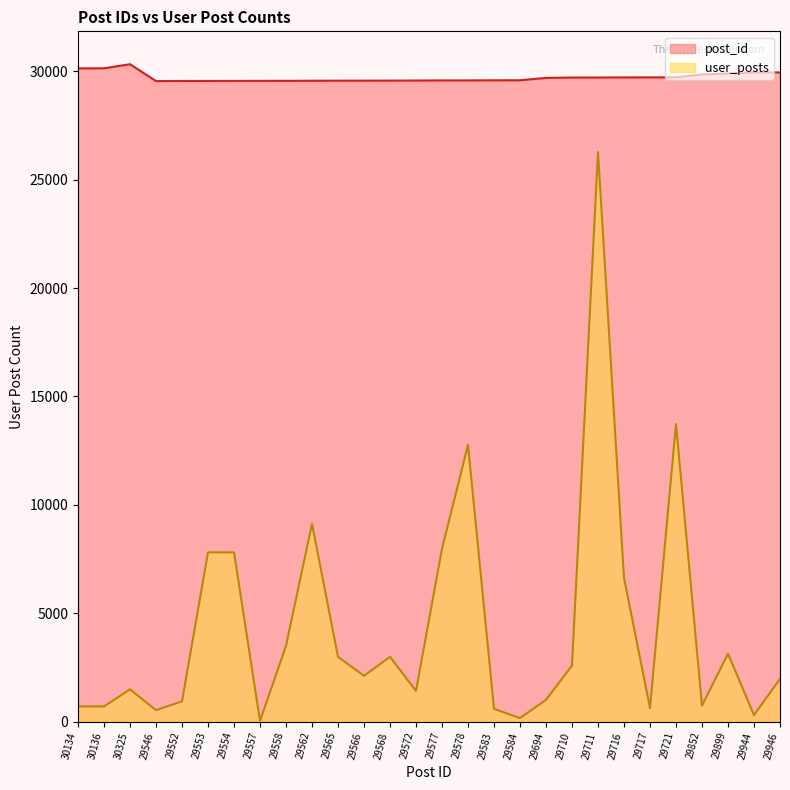

At which label is user_posts closest to 13151?

29578